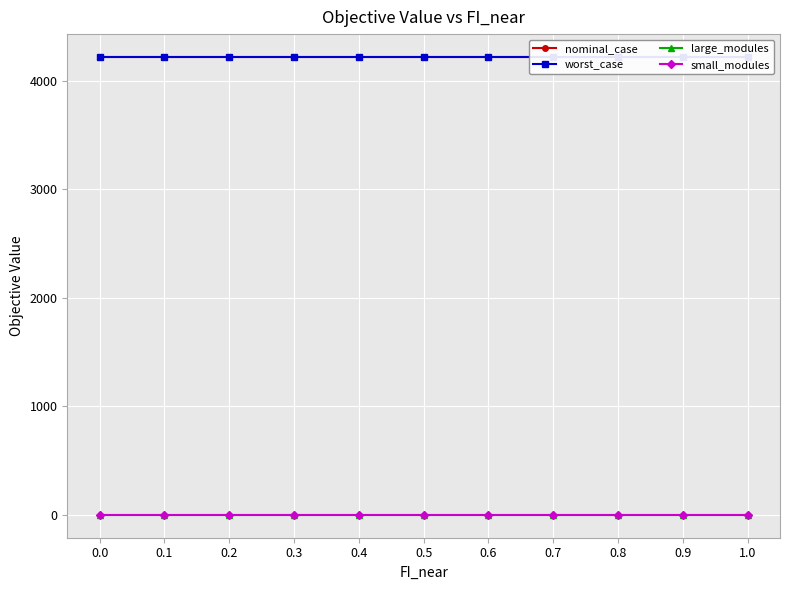

What are all the series names shown in the legend?

nominal_case, worst_case, large_modules, small_modules